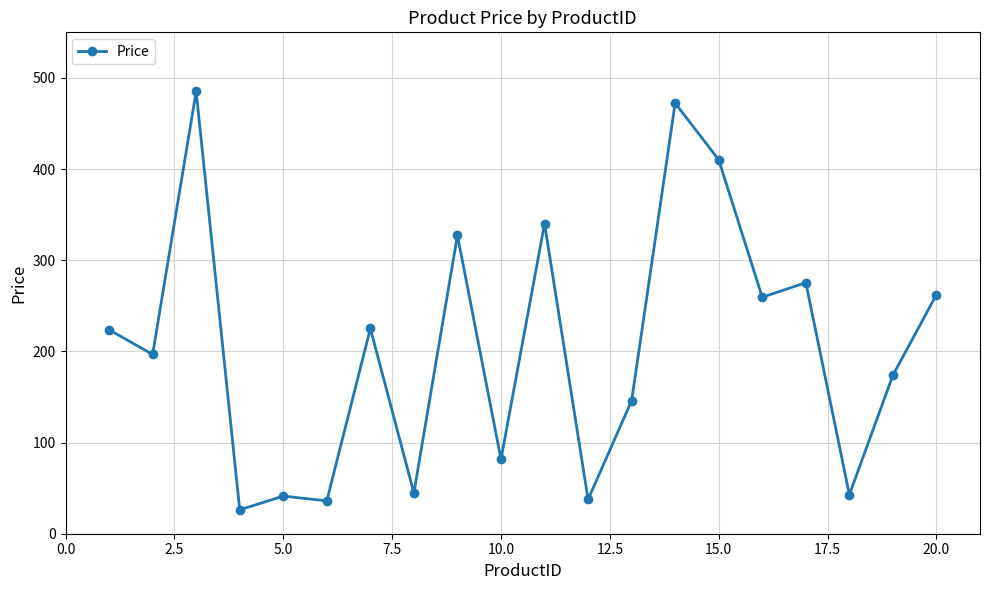

What is the average value?

205.4